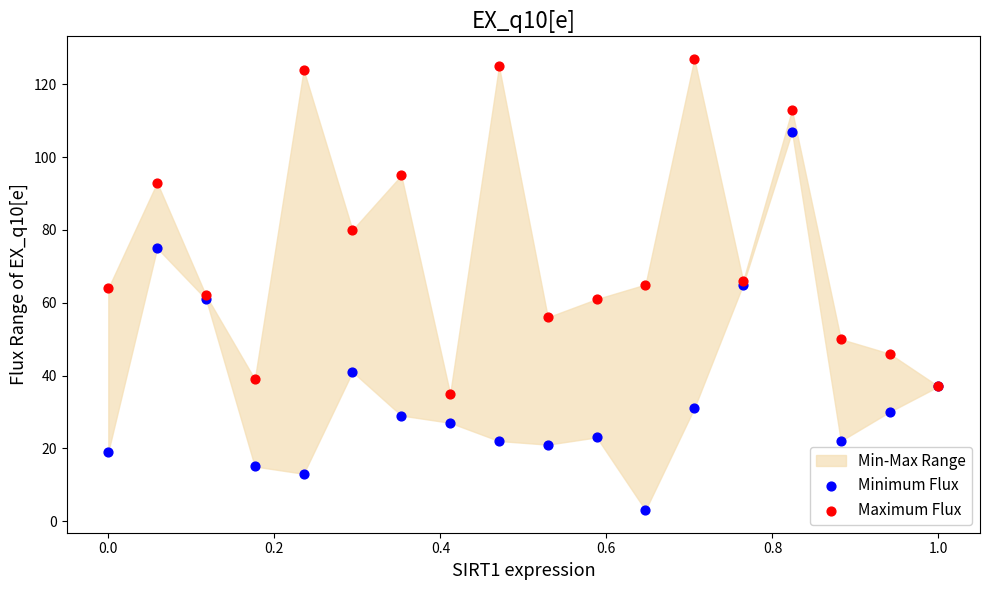

Which series has the largest Y range (max minus min)?

Minimum Flux